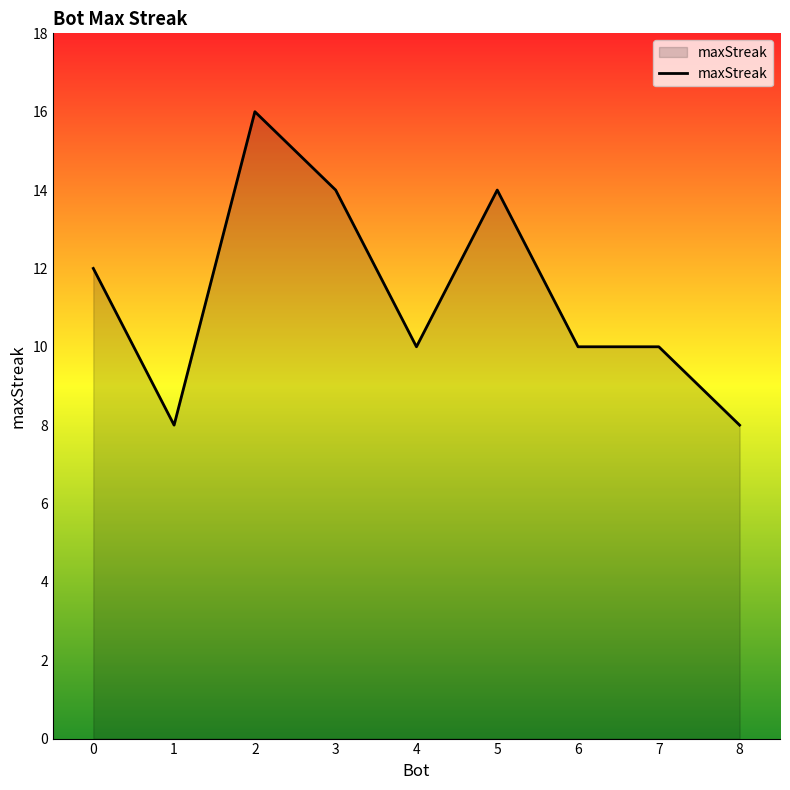

True or false: the data has more than 1 interior local peaks.

True